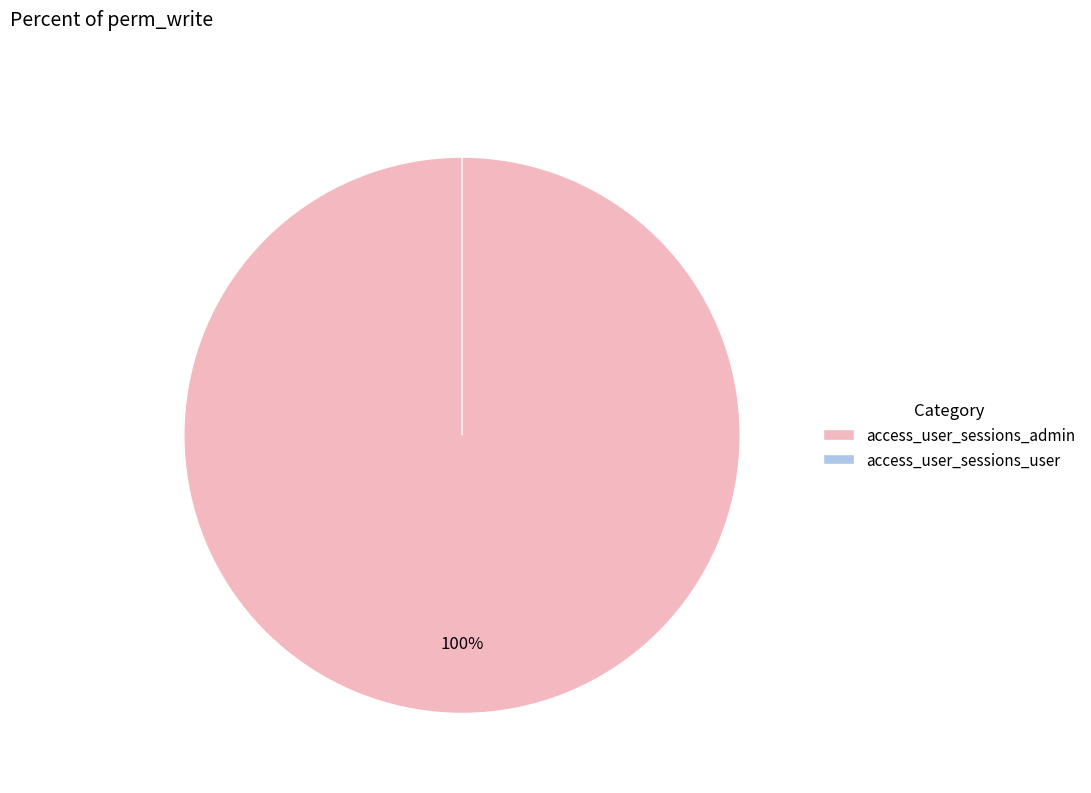

What percentage is NOT represented by access_user_sessions_user?

100.0%